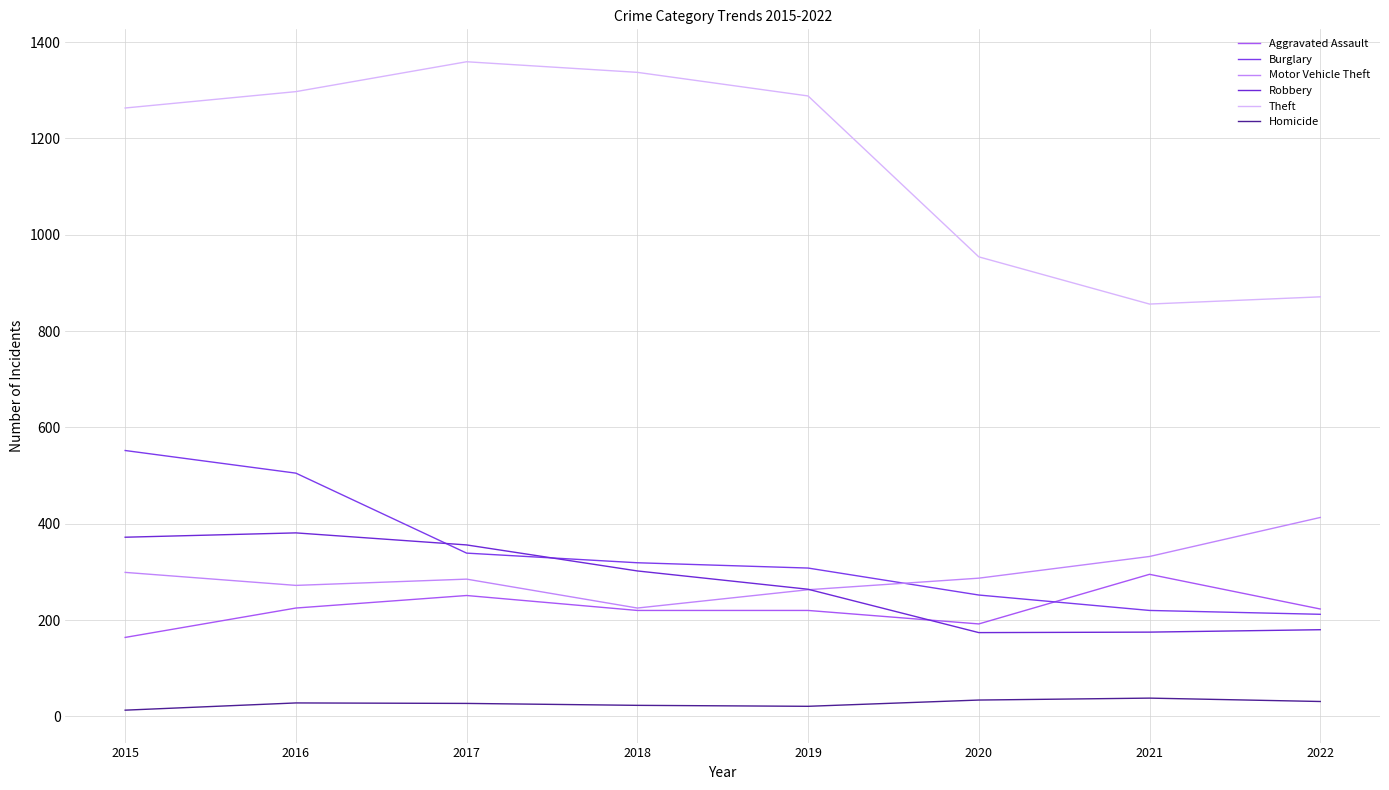

What is the total value across all series at 2021?

1916